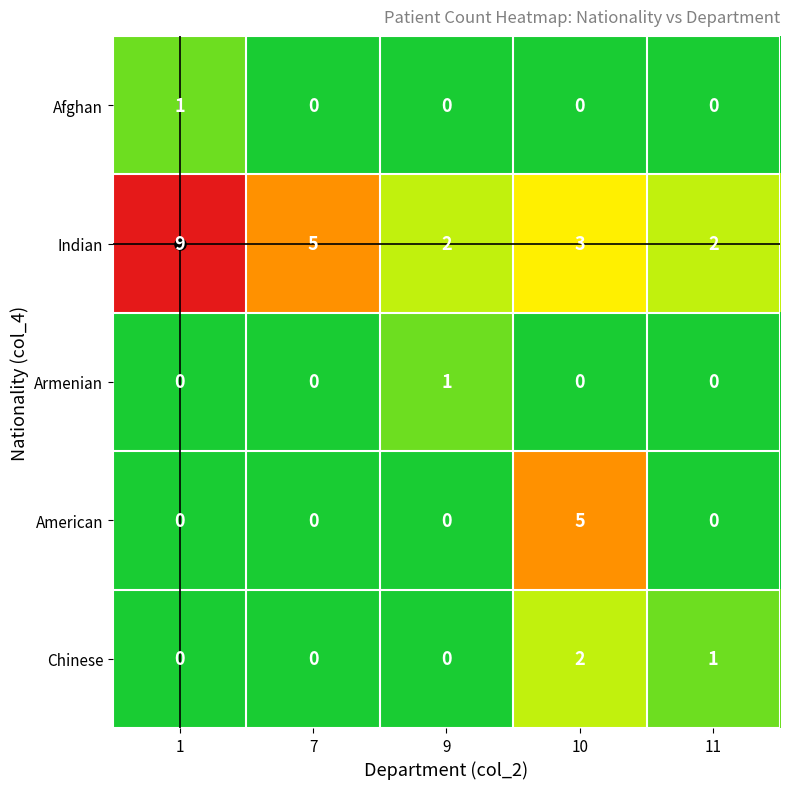

What is the difference between the maximum and minimum values in the Indian series?

7